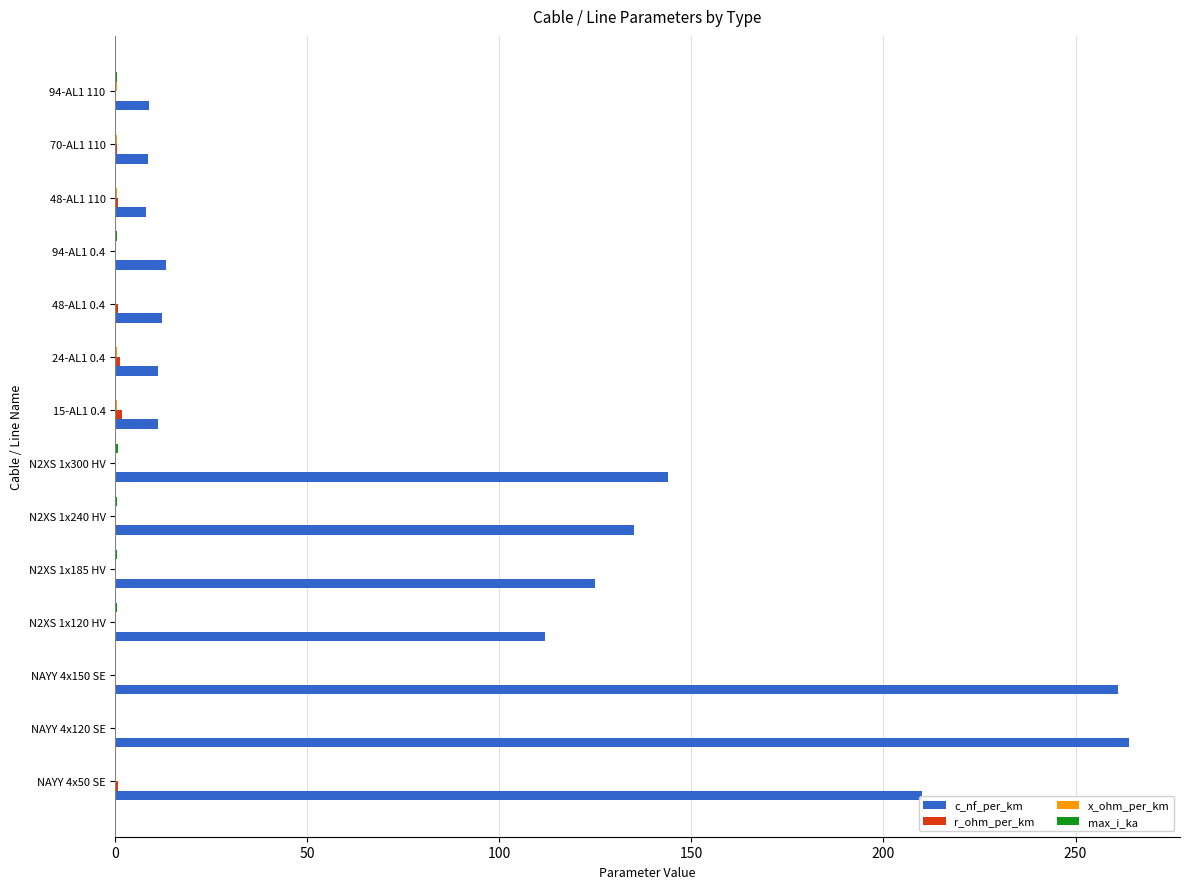

Which series has the largest total across all categories?

c_nf_per_km